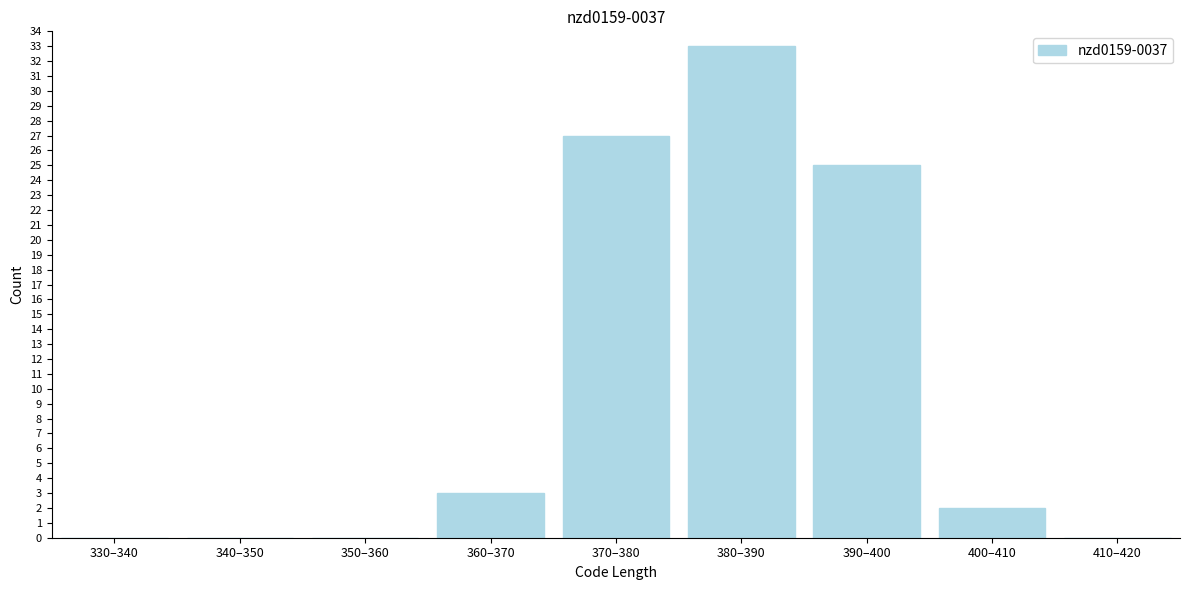

Reading left to right, transcribe all the data shown in this chart.

330–340=0	340–350=0	350–360=0	360–370=3	370–380=27	380–390=33	390–400=25	400–410=2	410–420=0